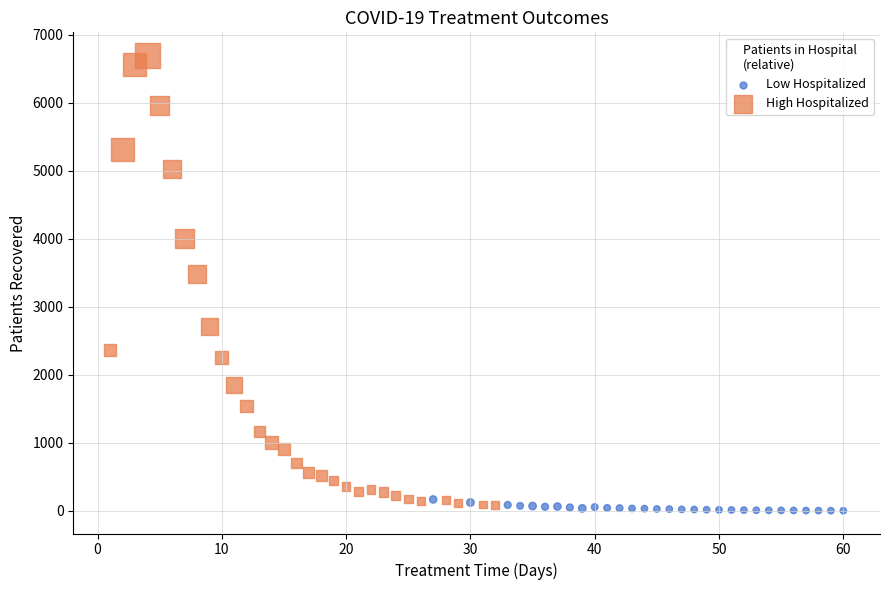

Which series has the widest spread of Y values?

High Hospitalized